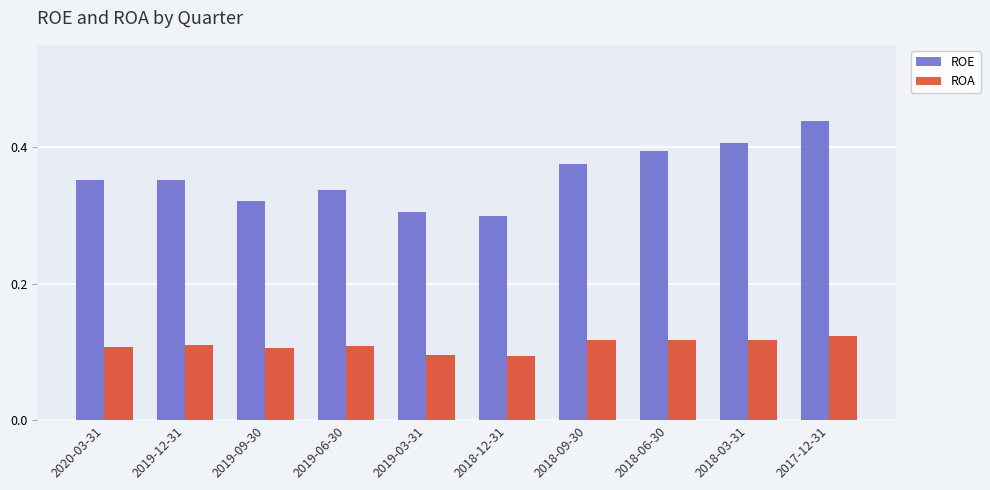

What is the total value across all series at 2020-03-31?

0.5